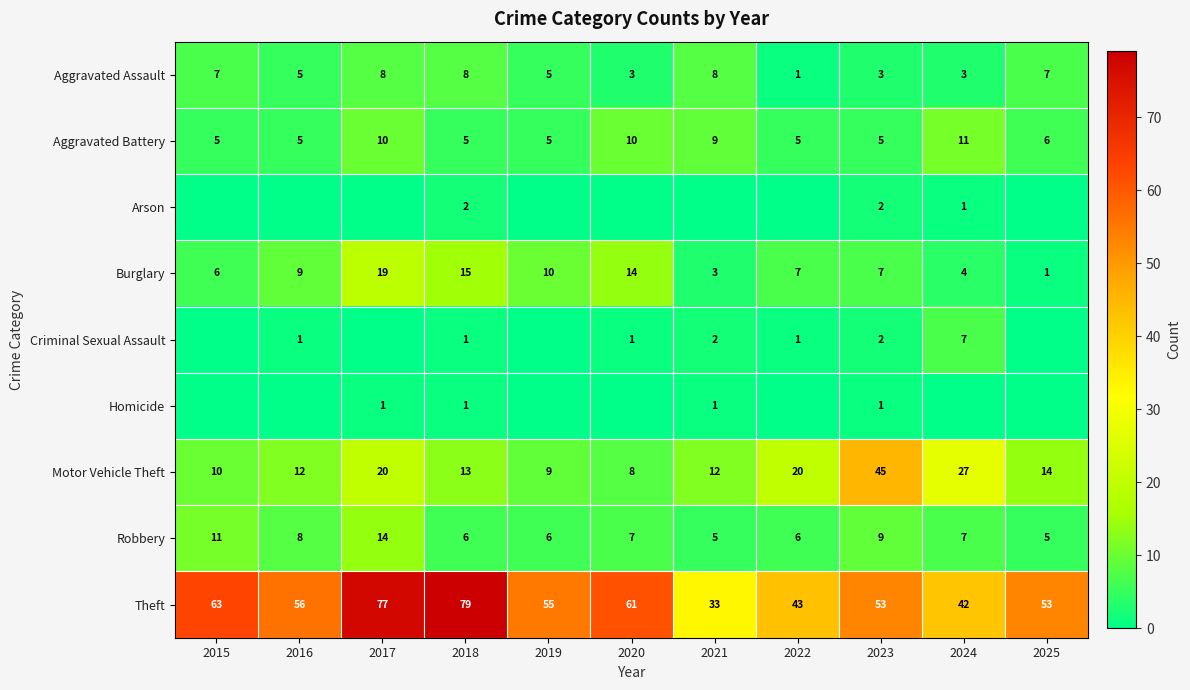

Count the number of data series in this chart.

9